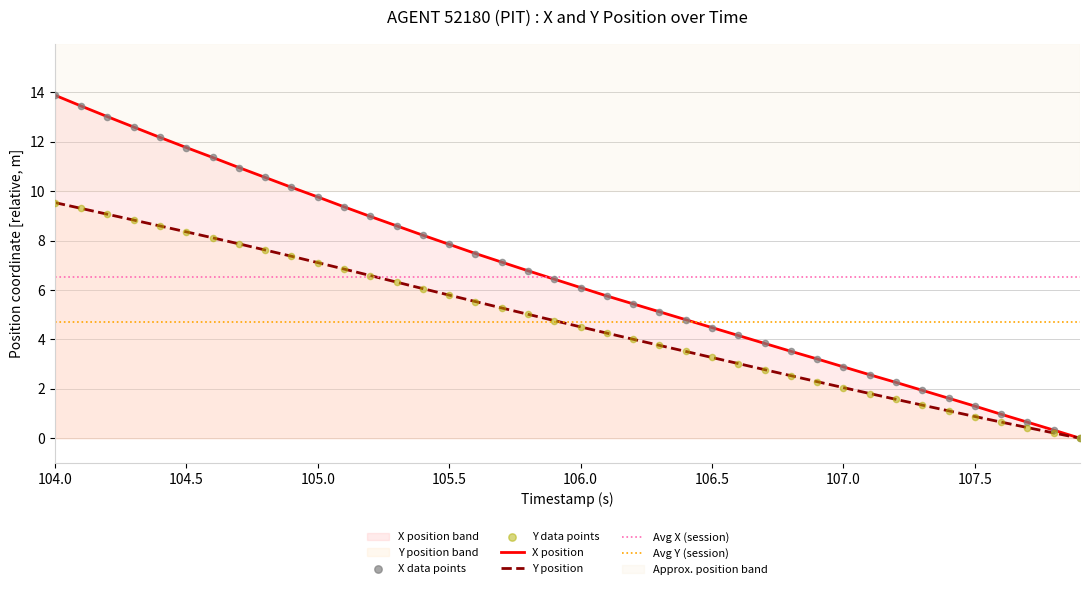

At which category is the sum across all series the highest?

104.0